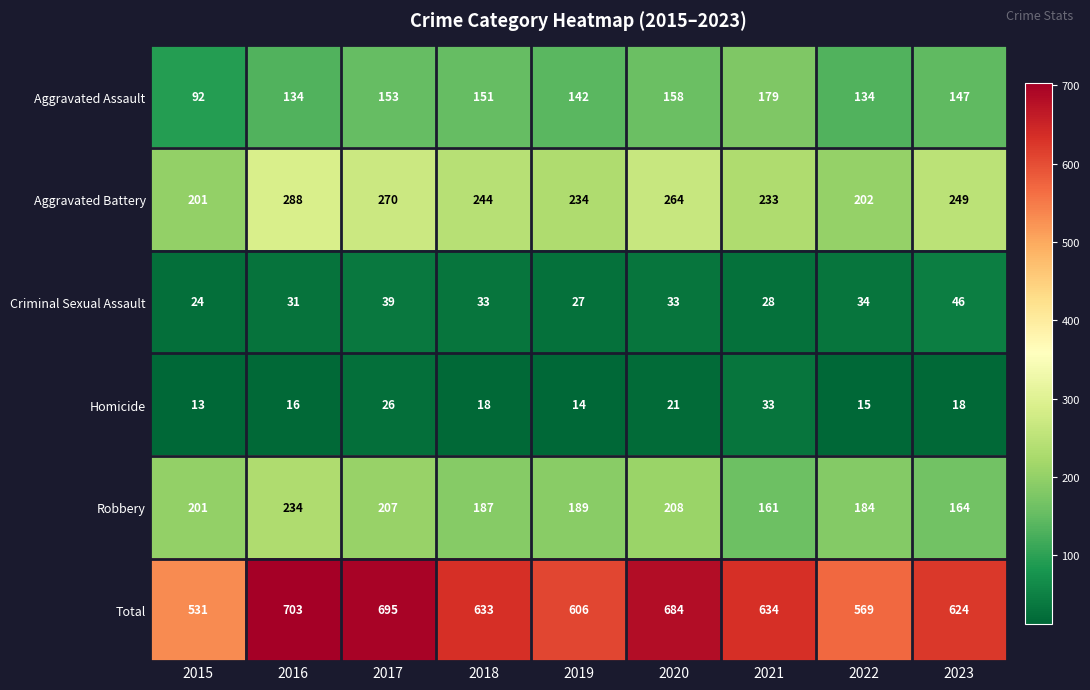

Which series changed the most between 2018 and 2023?

Robbery